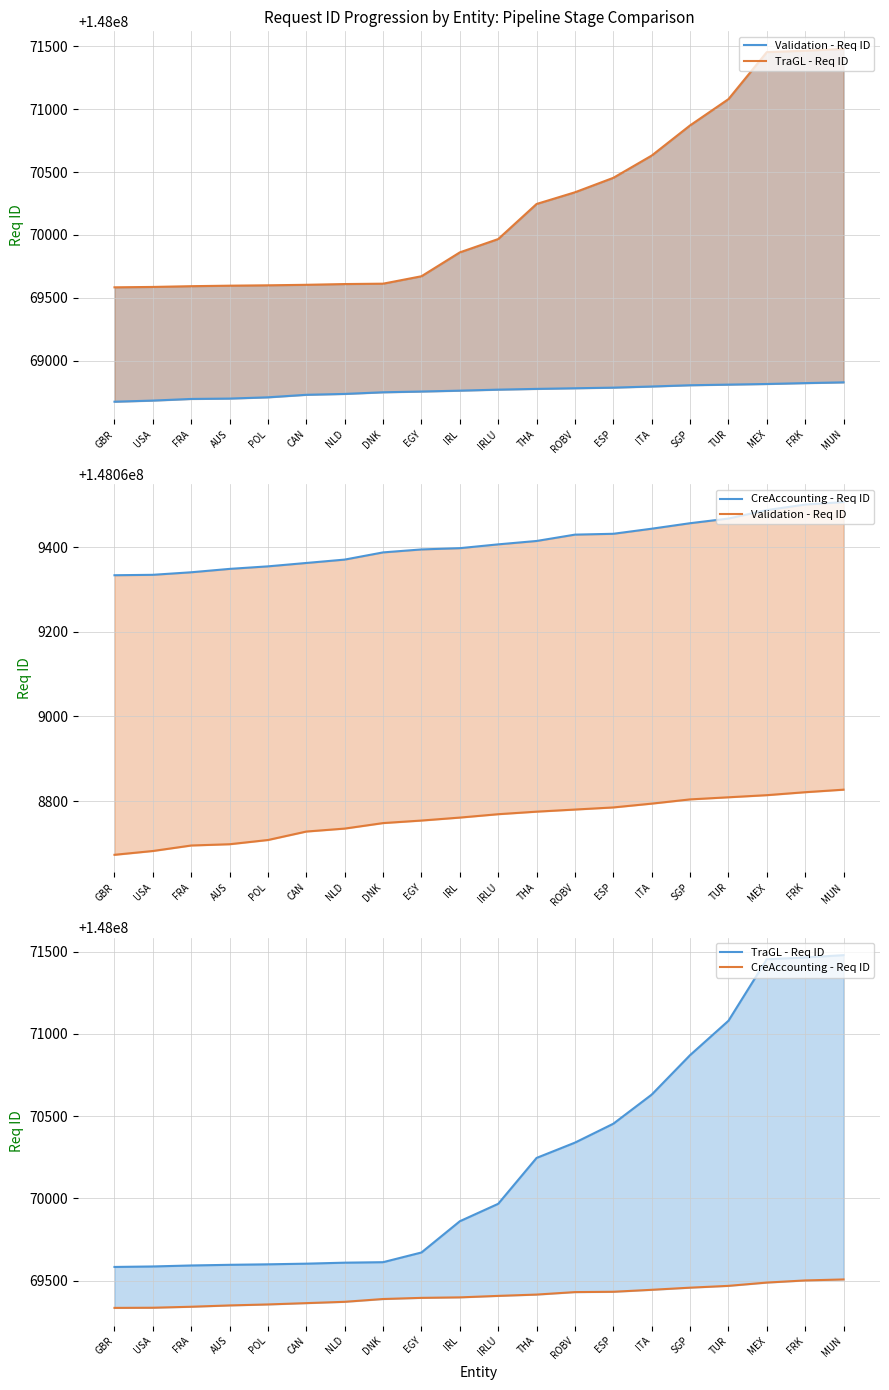

What value does the CreAccounting - Req ID series have at SGP, to the nearest 10?

148069460